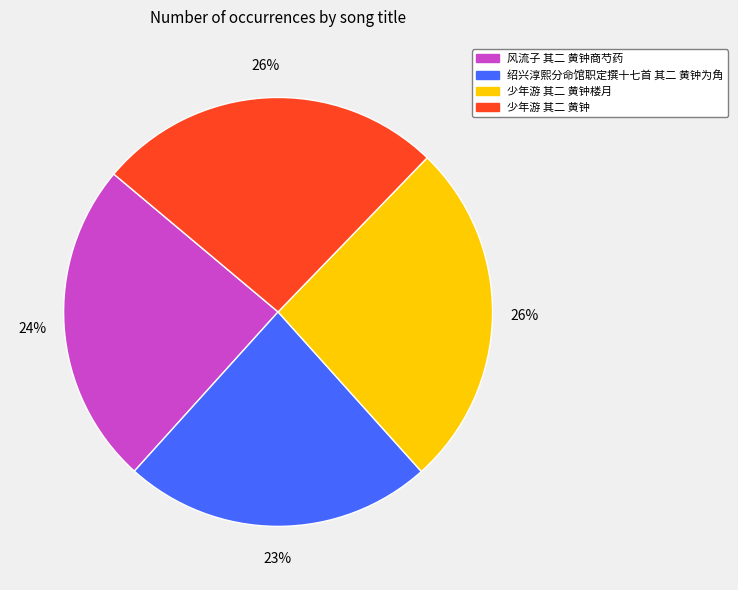

Is it true that 少年游 其二 黄钟 is 26% of the pie?

True